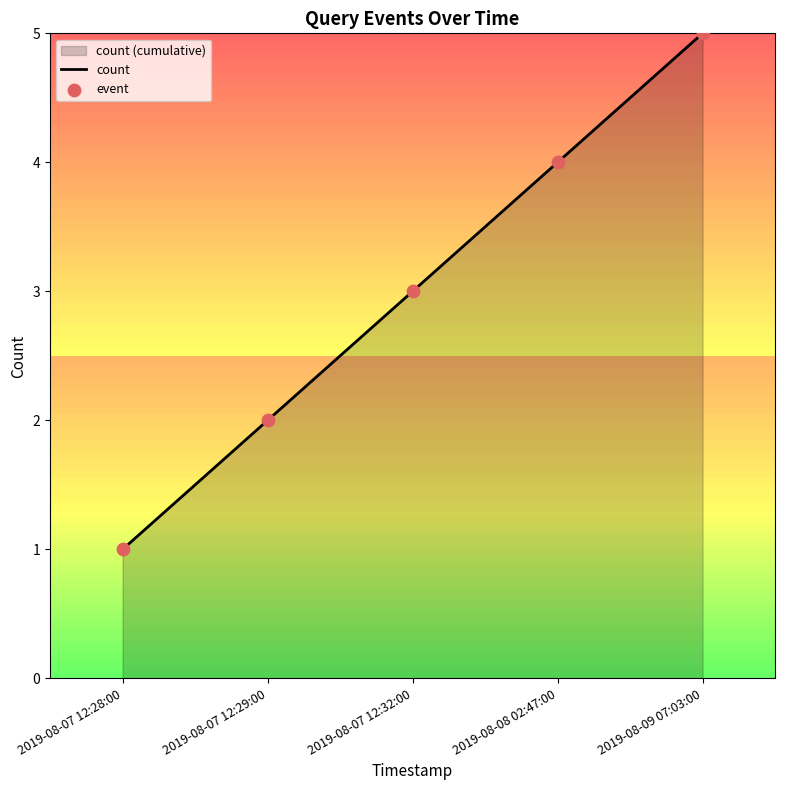

Which series has the largest total across all categories?

count